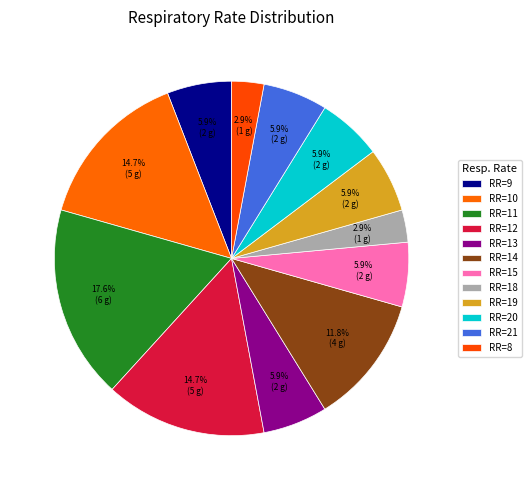

How many slices are in this pie chart?

12